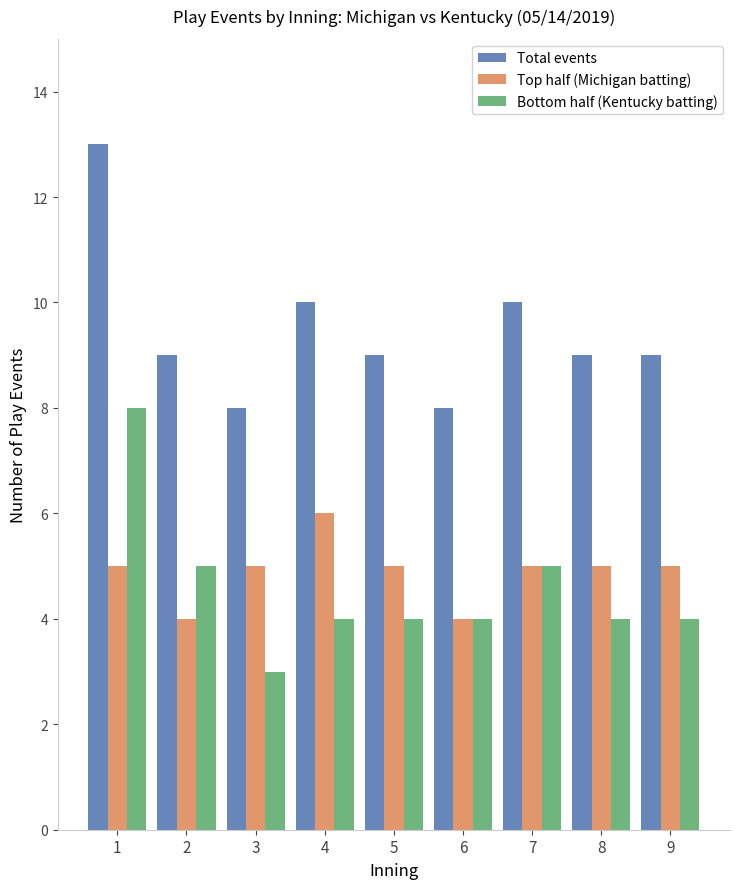

What is the value of the Total events bar at the 4th from the left?

10